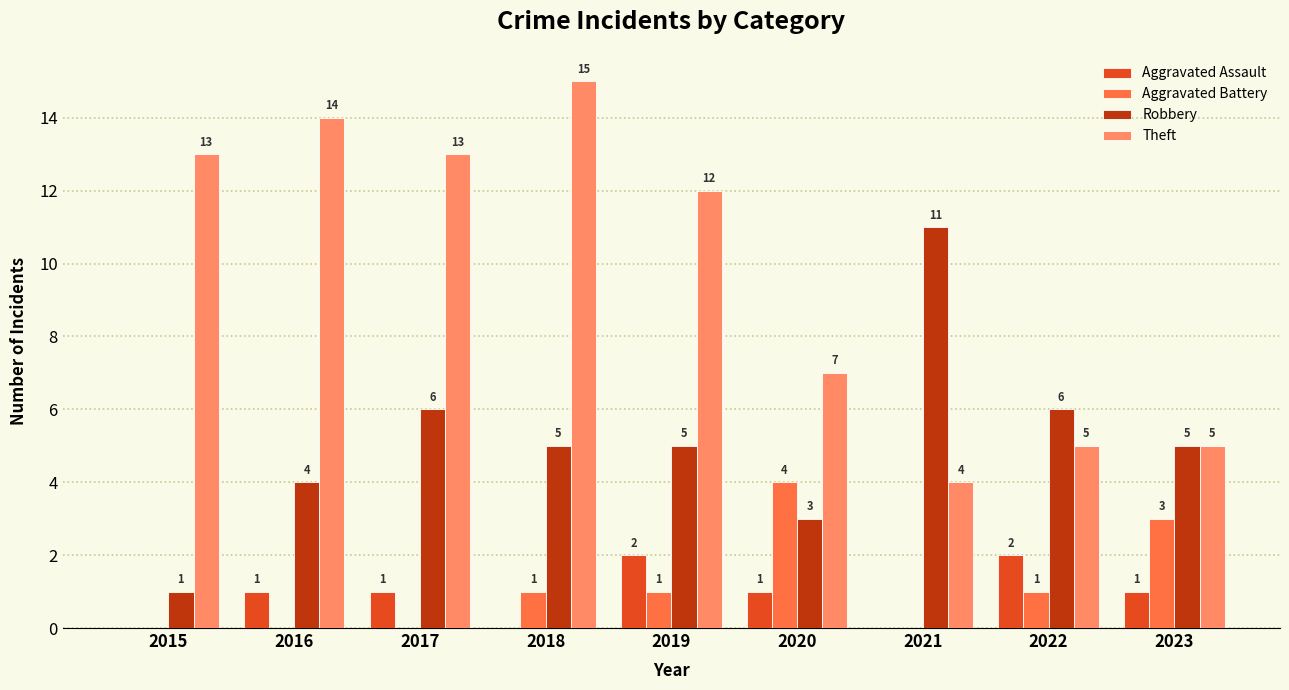

Which category has the highest value in the Robbery series?

2021